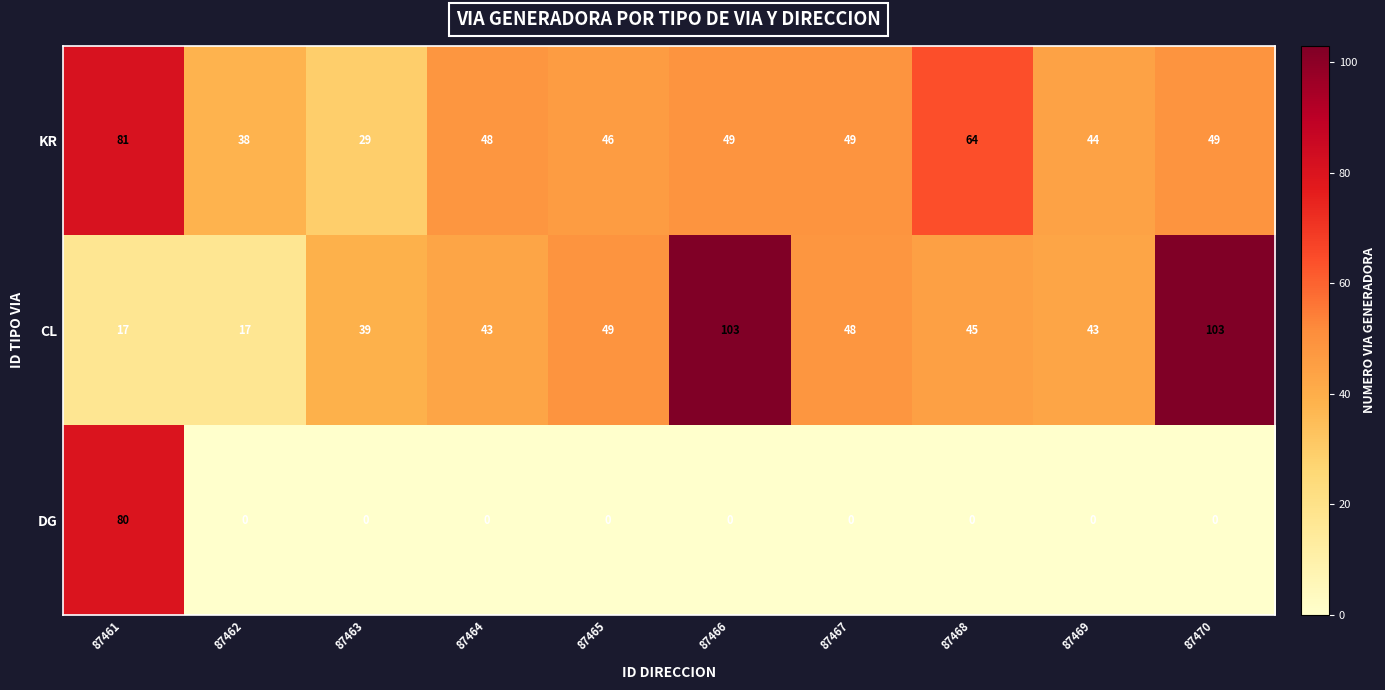

At which category is the sum across all series the highest?

87461